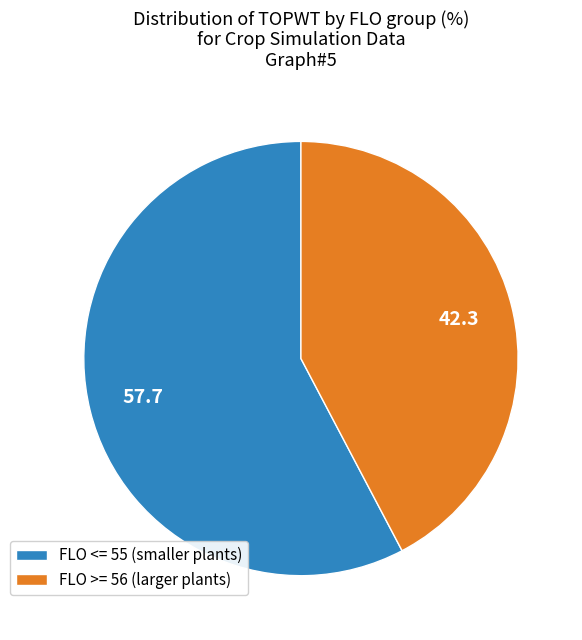

Count the number of slices in the pie.

2